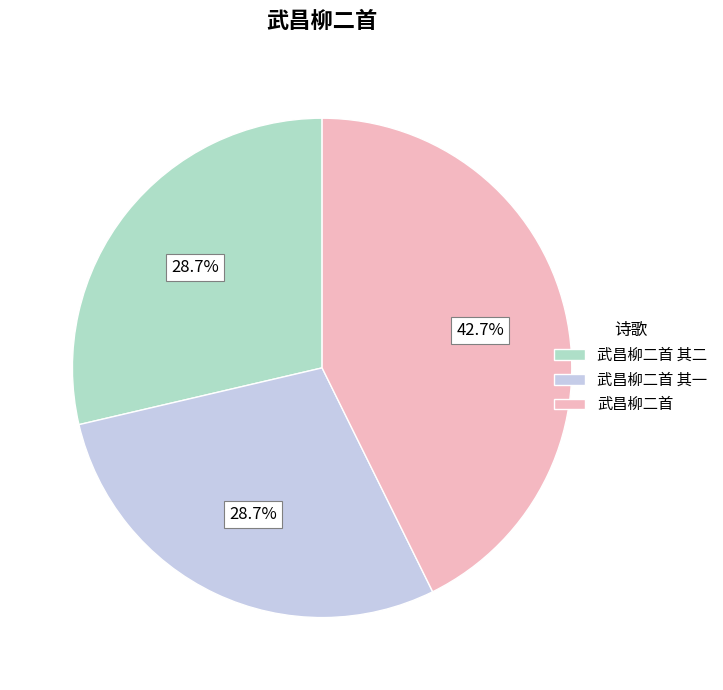

Does any single category account for the majority?

No